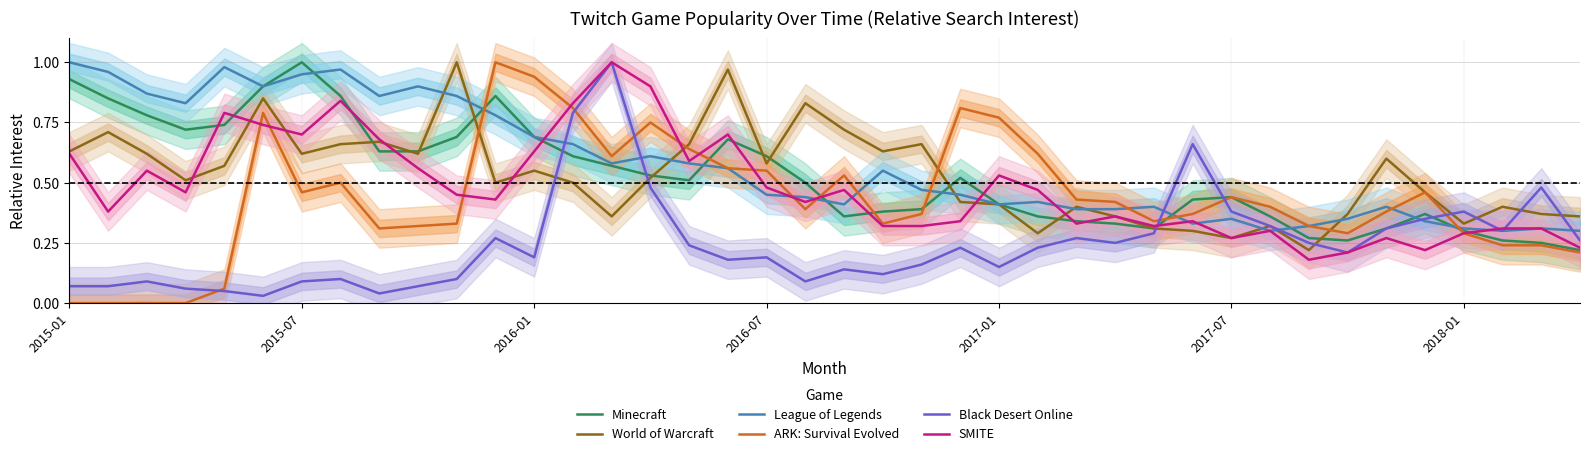

True or false: League of Legends has a value of 0.6 at 2017-01.

False